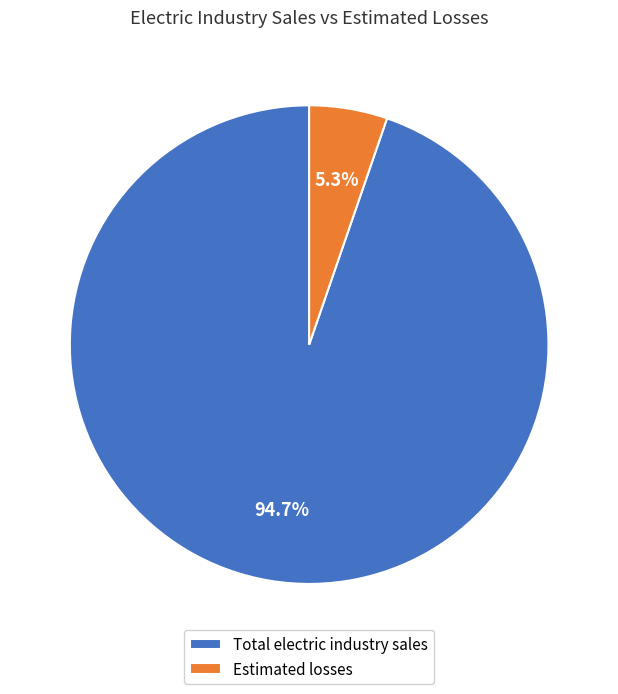

What percentage is the Estimated losses slice, to the nearest percent?

5%